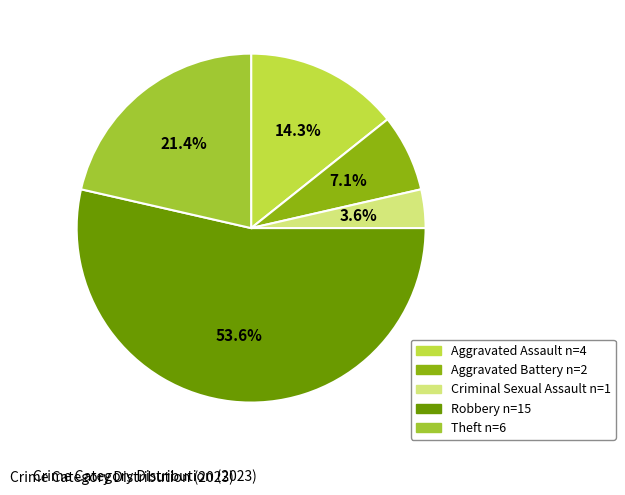

To the nearest percent, what portion does Aggravated Battery represent?

7%